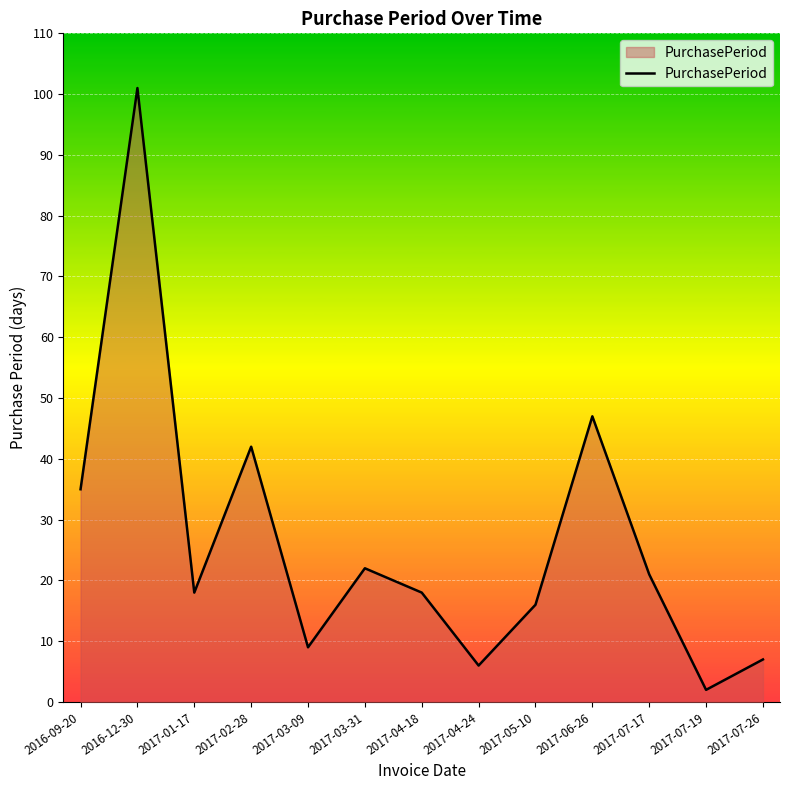

At which label is the value closest to 51?

2017-06-26